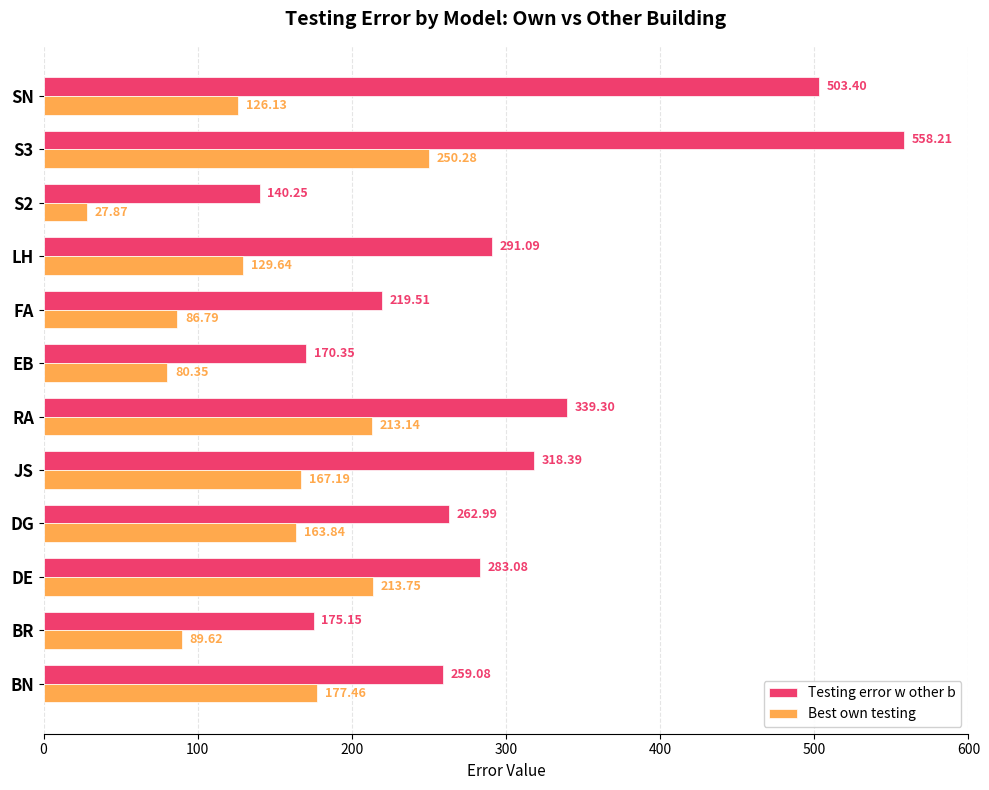

Which series has the largest total across all categories?

Testing error w other b